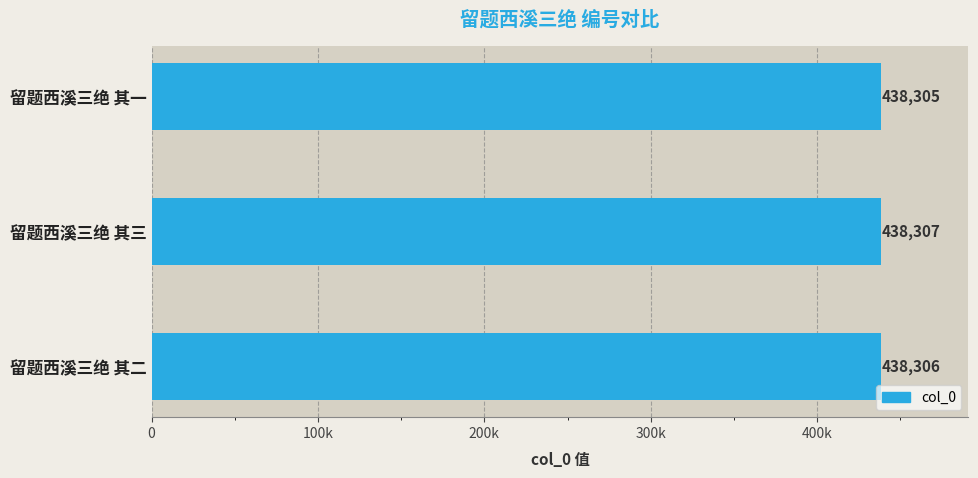

Does the chart contain any negative values?

No